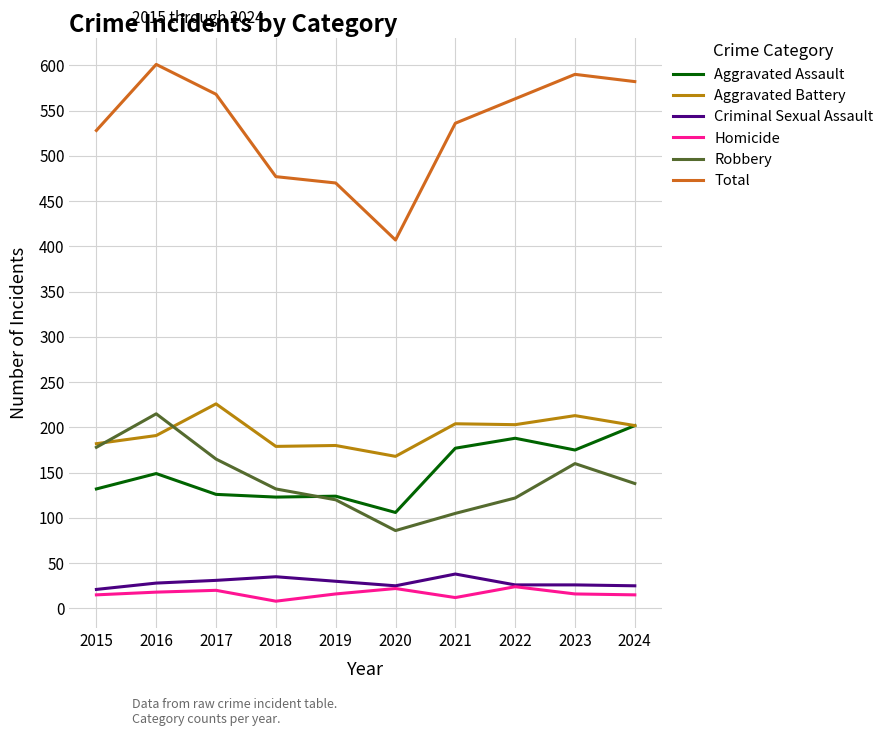

What is the sum of all Aggravated Assault values?

1502